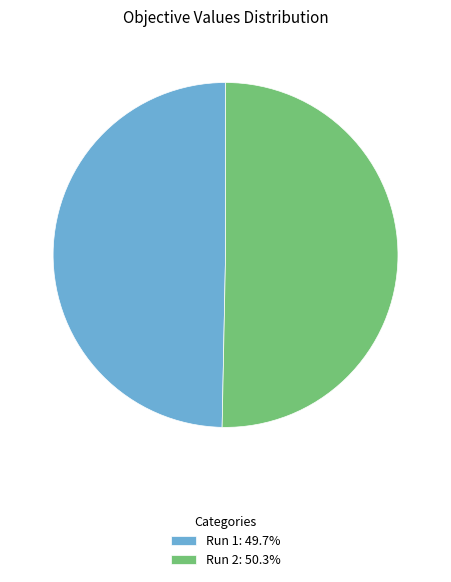

Does Run 1: 49.7% account for over 50% of the chart?

No